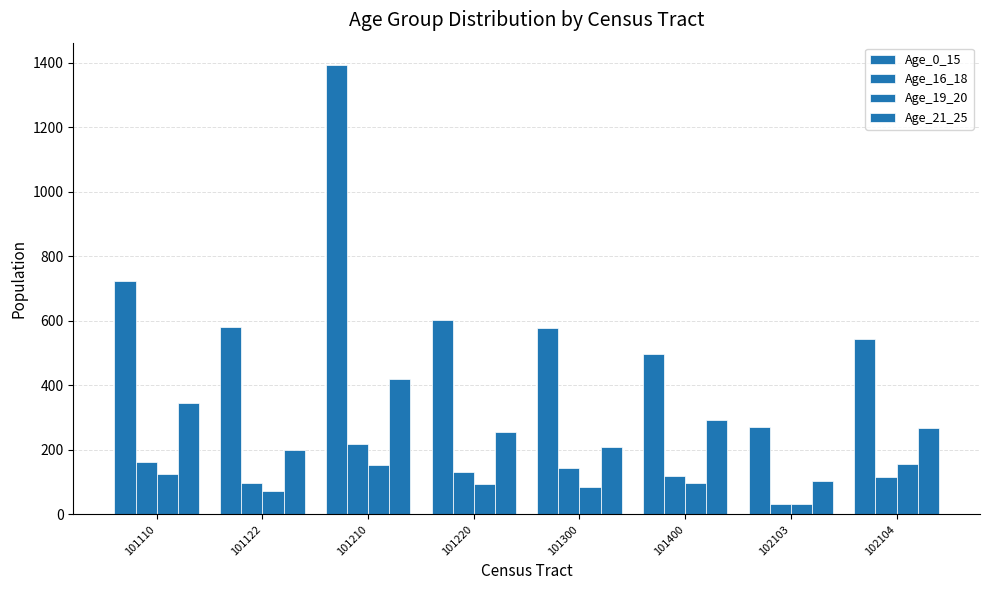

True or false: Age_16_18 has a value of 117 at 102104.

True